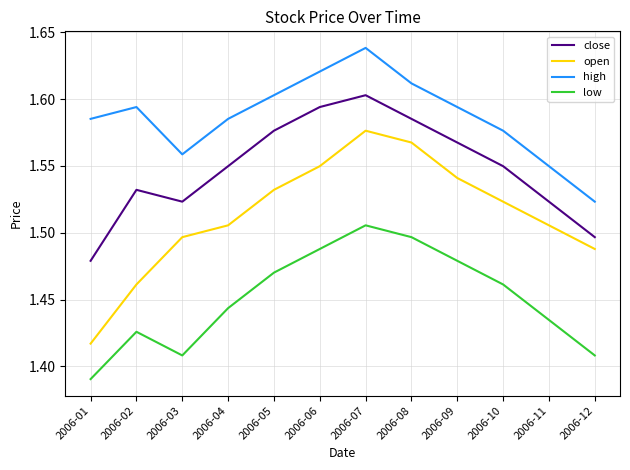

At how many categories does at least one series exceed 1?

12